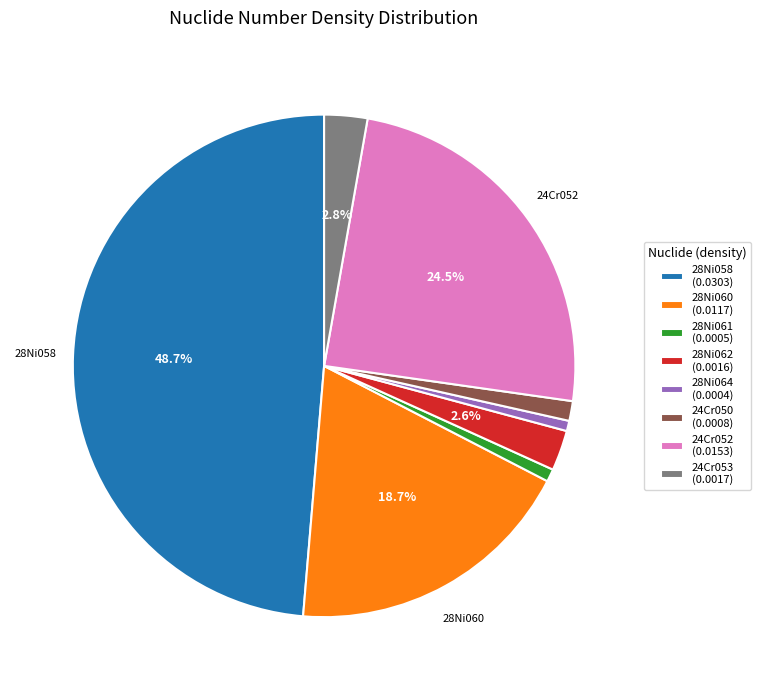

The 28Ni060 slice represents 33% of the pie. True or false?

False